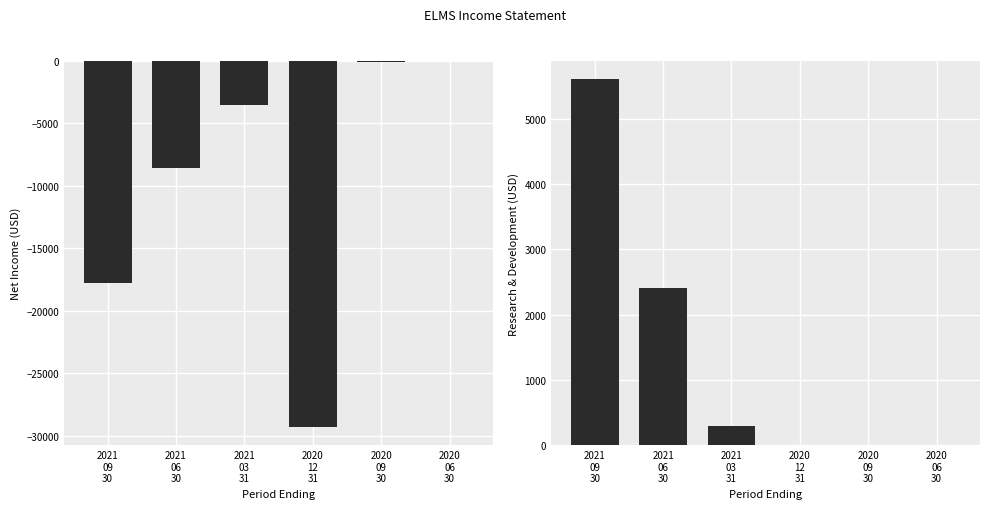

Where is Net Income nearest to the value -14650?

2021
09
30